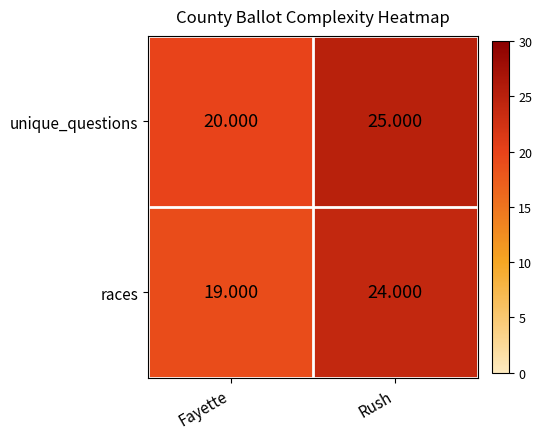

Where is unique_questions nearest to the value 22?

Fayette